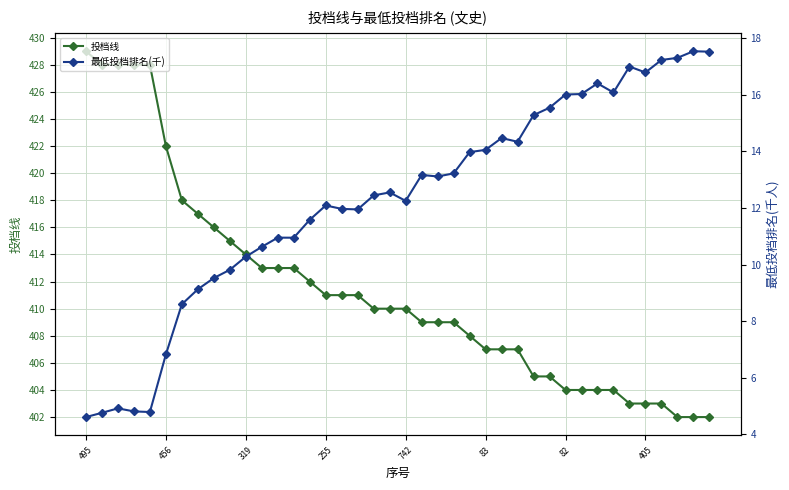

Between 28 and 255, which is larger?

255